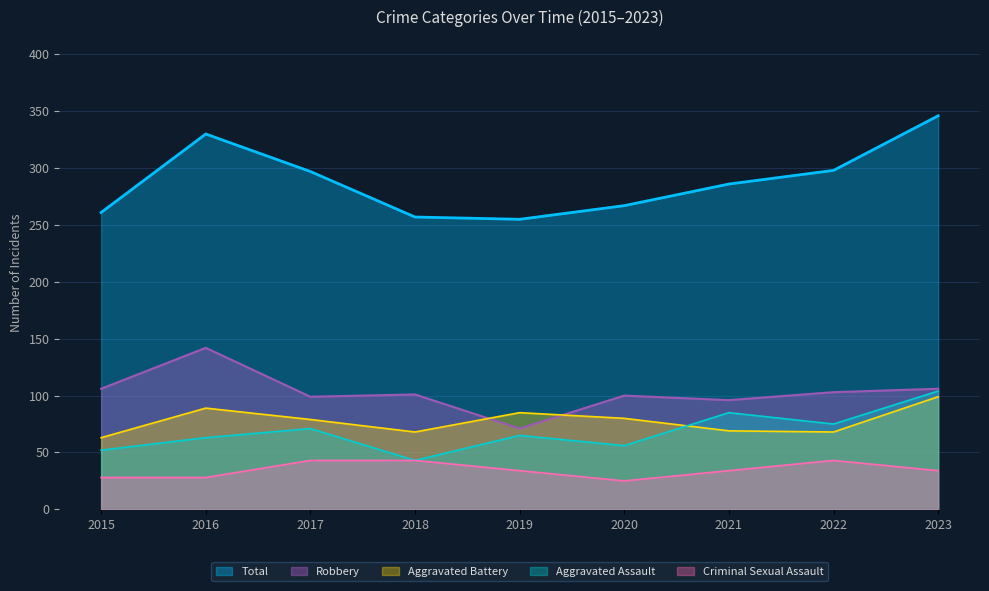

What is the value of the Total point at the 1st from the left?

261